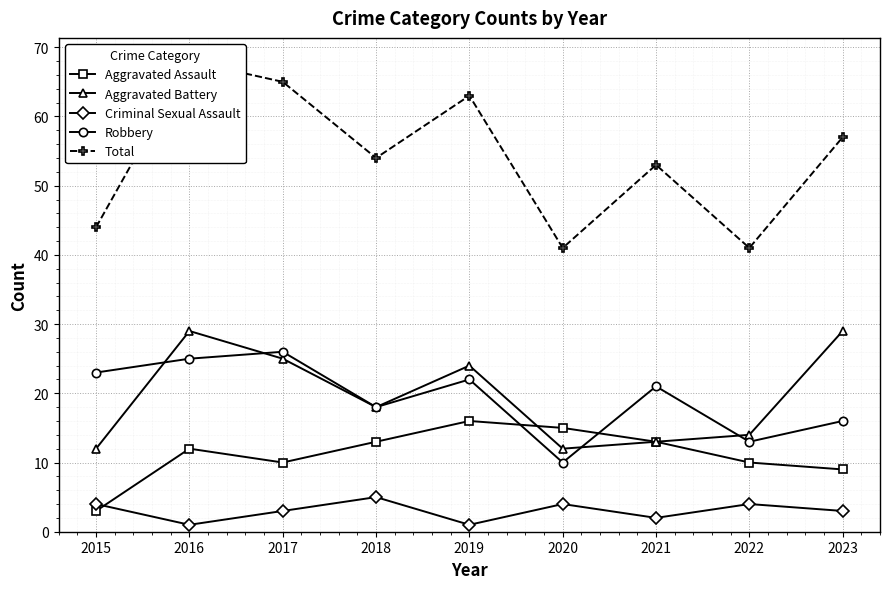

Reading right to left, transcribe all the data shown in this chart.

Aggravated Assault: 9	10	13	15	16	13	10	12	3
Aggravated Battery: 29	14	13	12	24	18	25	29	12
Criminal Sexual Assault: 3	4	2	4	1	5	3	1	4
Robbery: 16	13	21	10	22	18	26	25	23
Total: 57	41	53	41	63	54	65	68	44